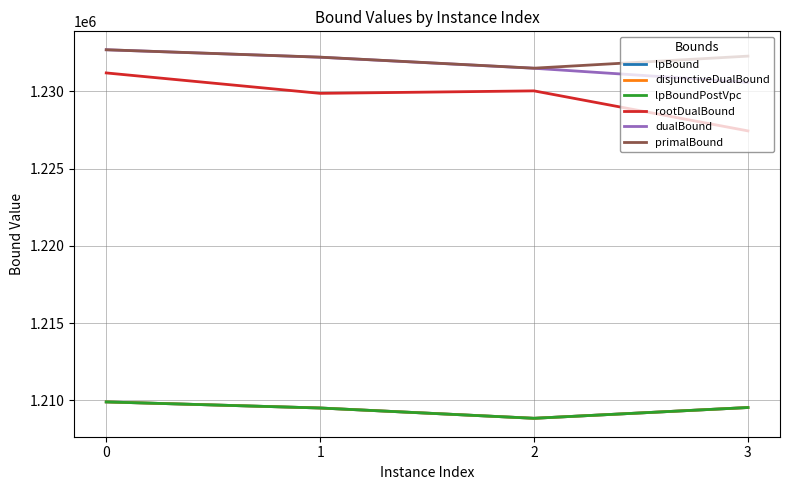

Between 1 and 2, which series saw the biggest shift?

dualBound